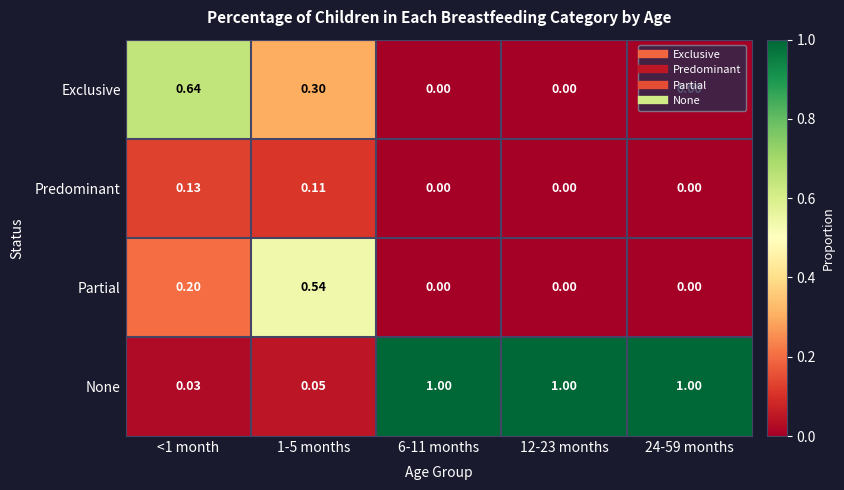

What is the maximum value shown in the chart?

1.0